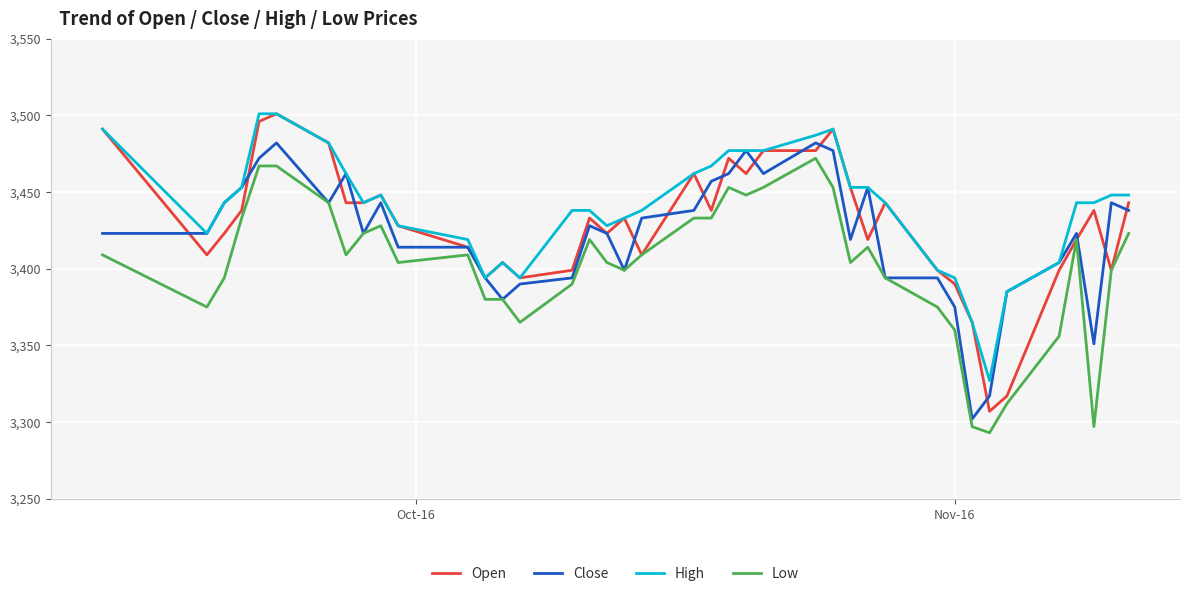

Which series has the largest range (max minus min)?

Open